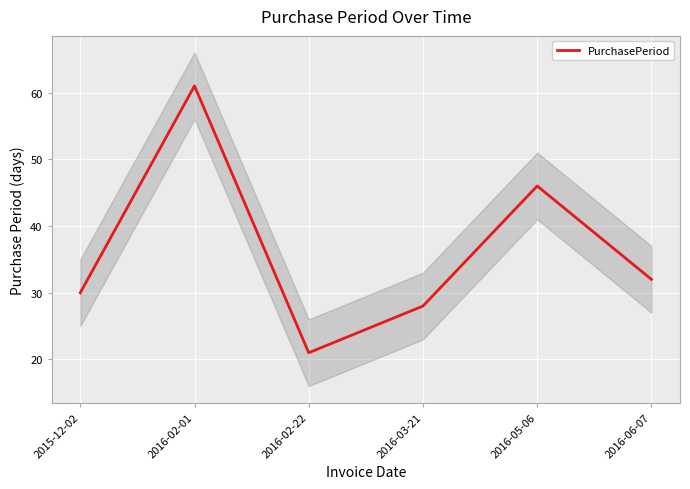

Rank the categories by value from lowest to highest.

2016-02-22, 2016-03-21, 2015-12-02, 2016-06-07, 2016-05-06, 2016-02-01